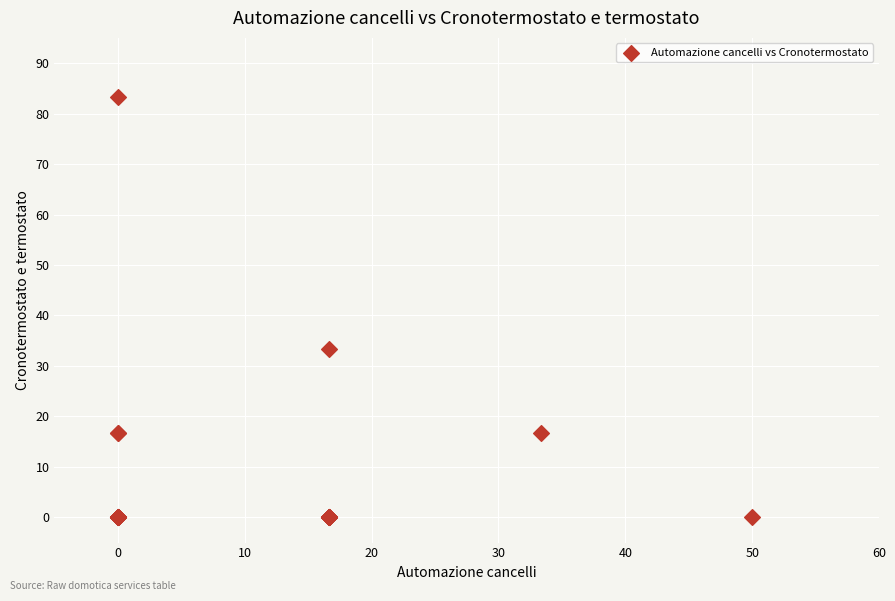

What Y value in the scatter plot is closest to 41?

33.3